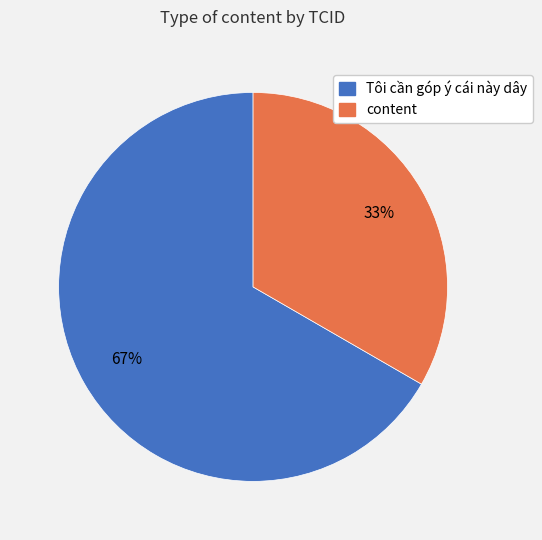

Which slice is the largest?

Tôi cần góp ý cái này dây